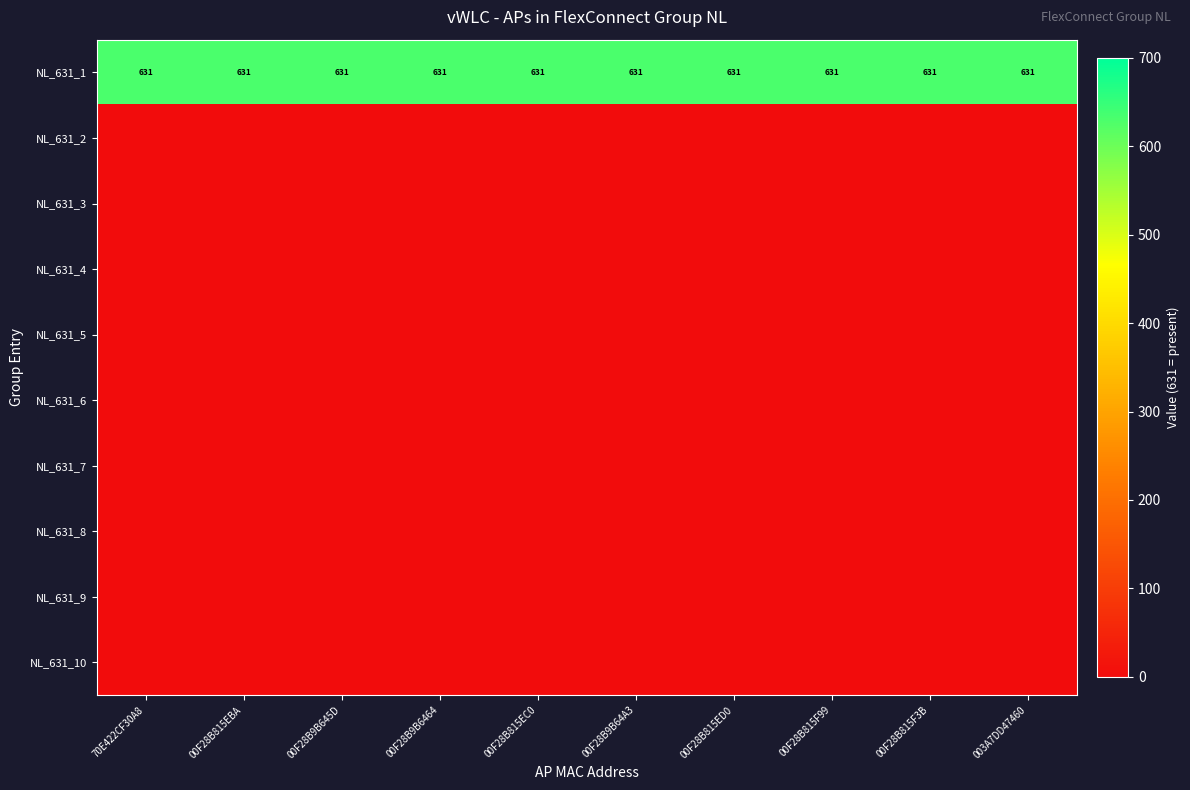

True or false: NL_631_1 has a value of 1078 at 00F28B815EC0.

False